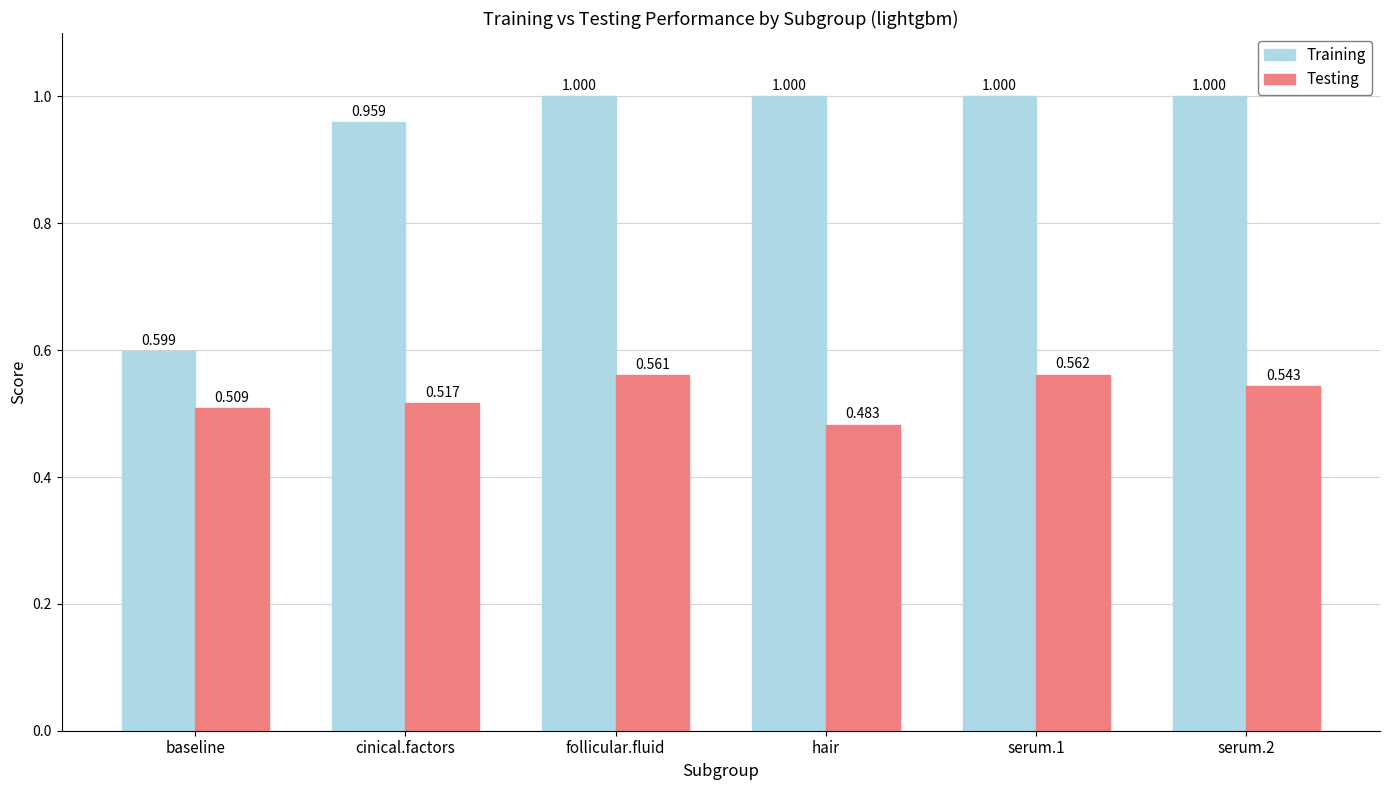

The value of Training at follicular.fluid is 0.7. True or false?

False